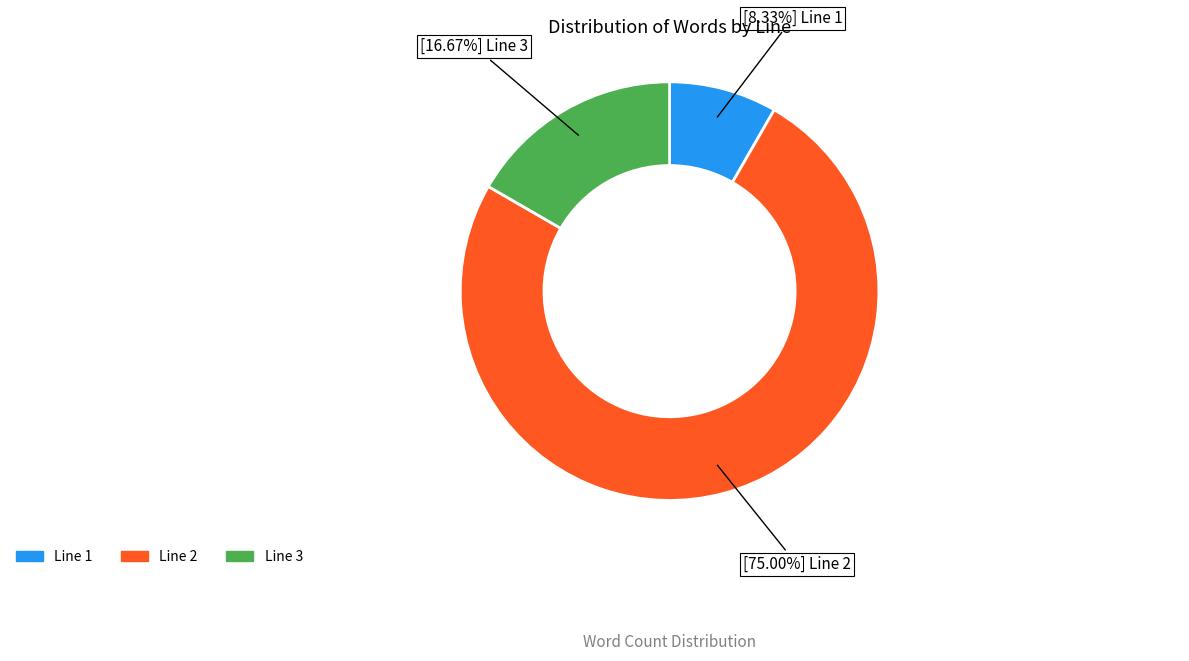

Is there any slice that represents more than half of the pie?

Yes